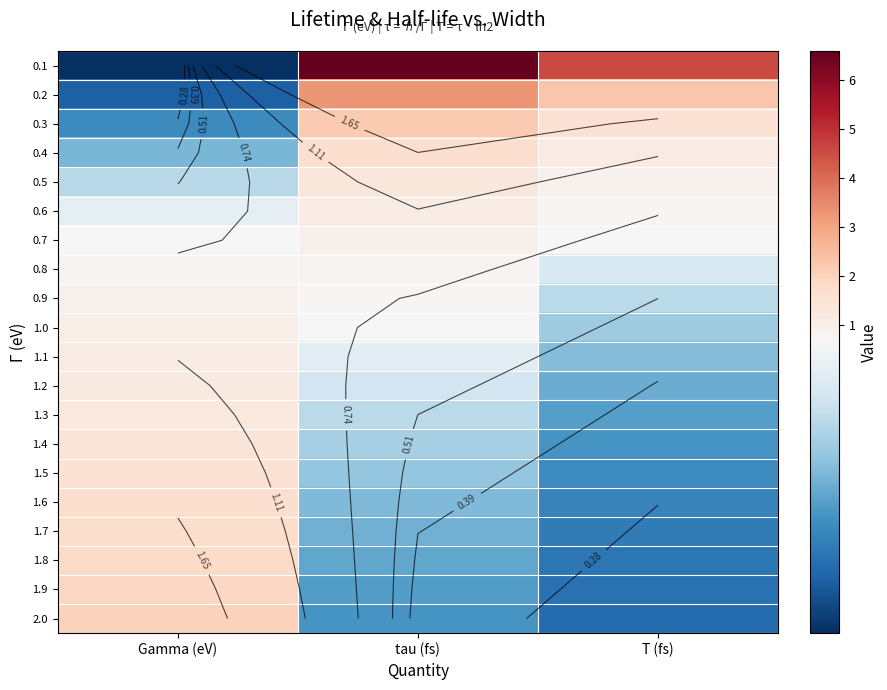

True or false: 1.0 has a value of 0.7 at T (fs).

False